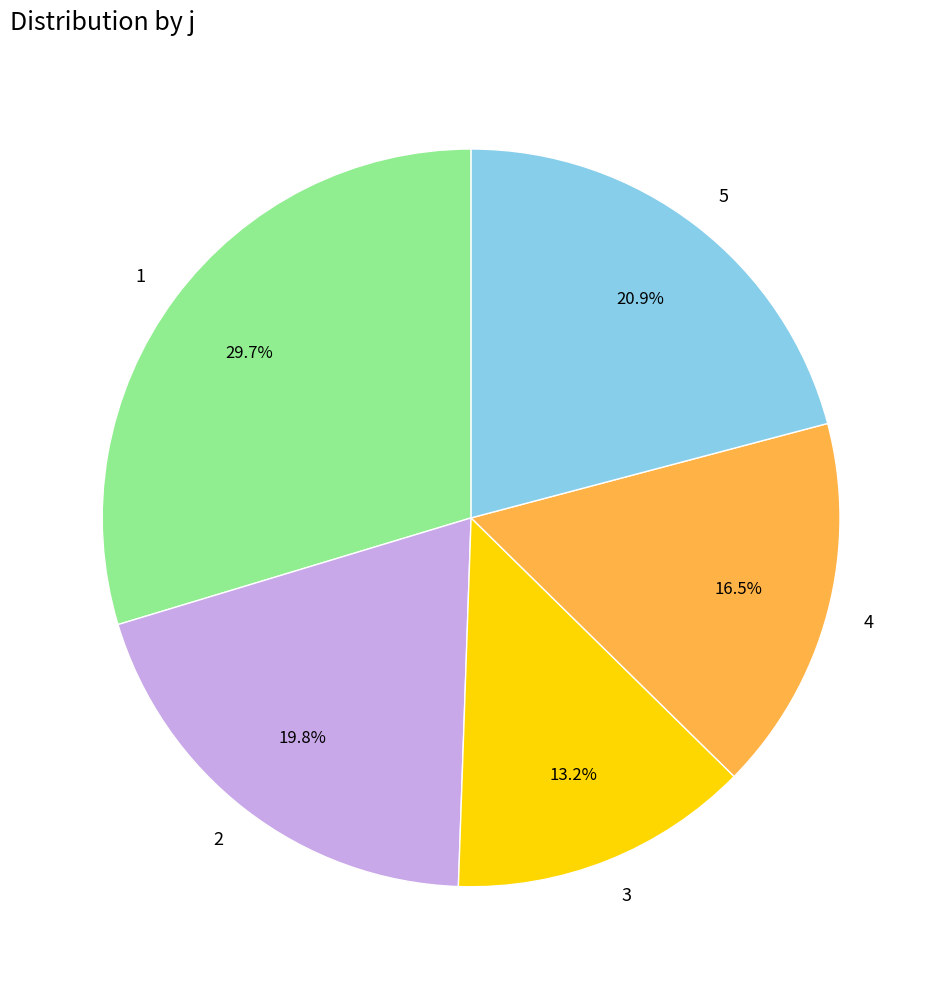

Does 2 represent more than half of the total?

No